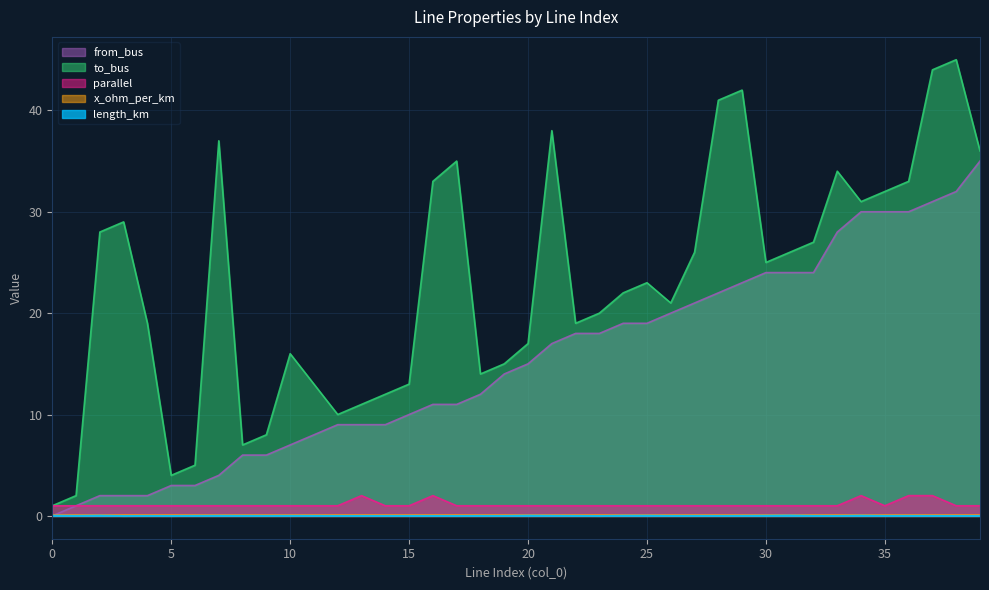

What are all the series names shown in the legend?

from_bus, to_bus, parallel, x_ohm_per_km, length_km